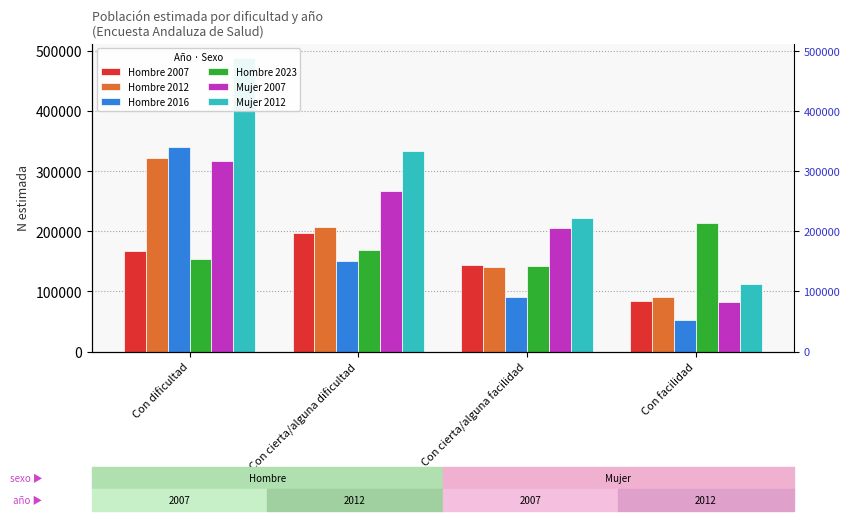

List the series in order of their peak value, highest first.

Mujer 2012, Hombre 2016, Hombre 2012, Mujer 2007, Hombre 2023, Hombre 2007